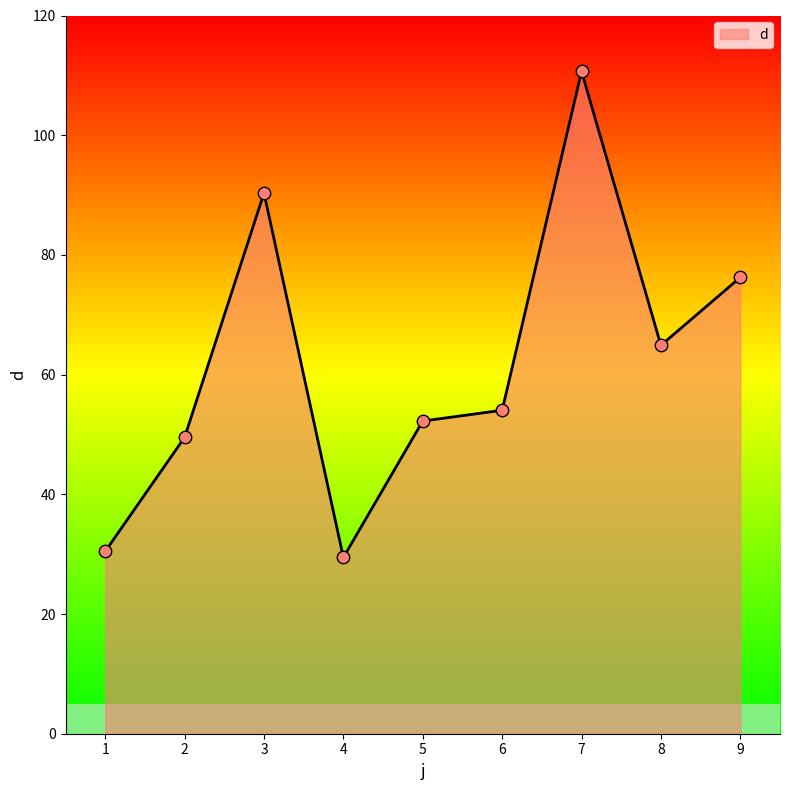

What is the change in value from 1 to 9?

+45.8